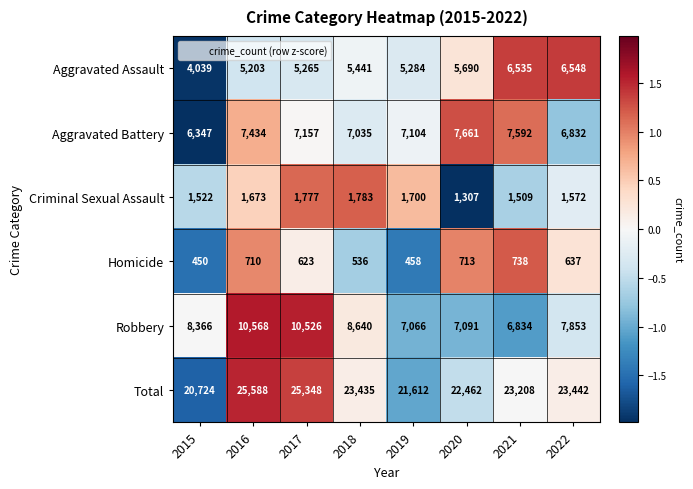

What is the minimum value shown in the chart?

450